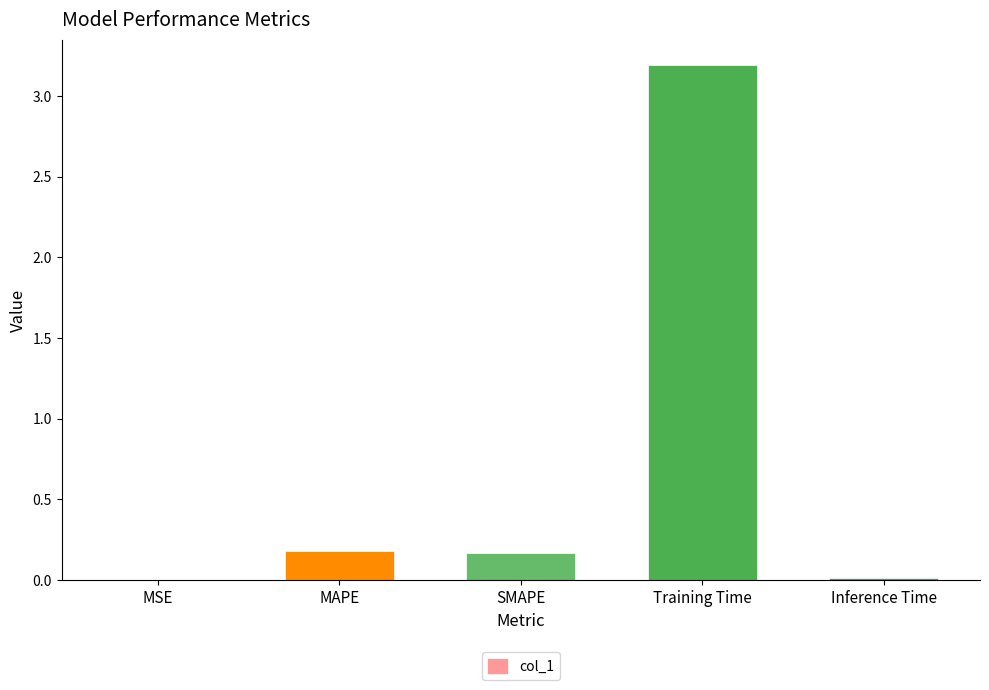

The value at SMAPE is 0.3. True or false?

False